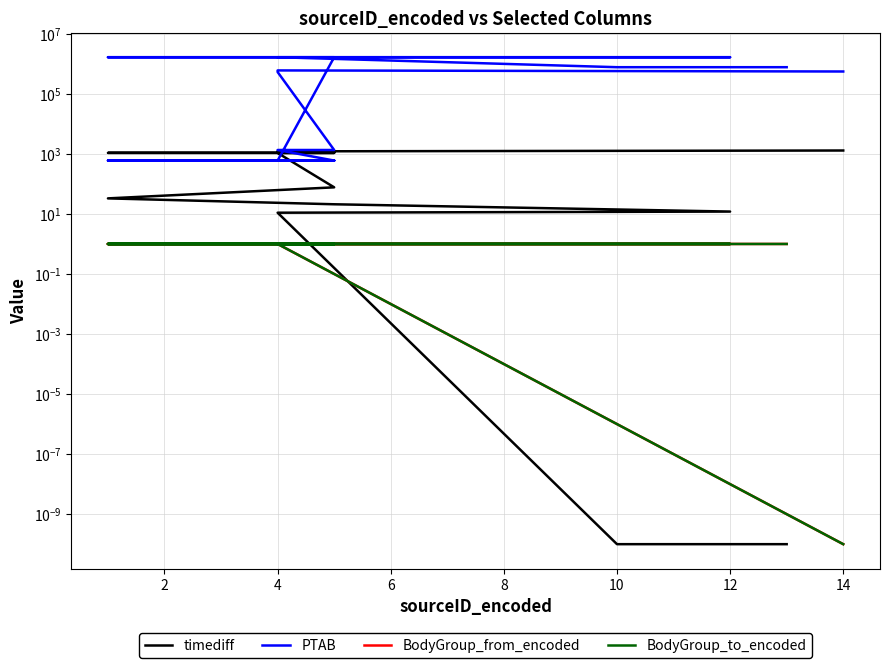

How many data points does each series have?

17